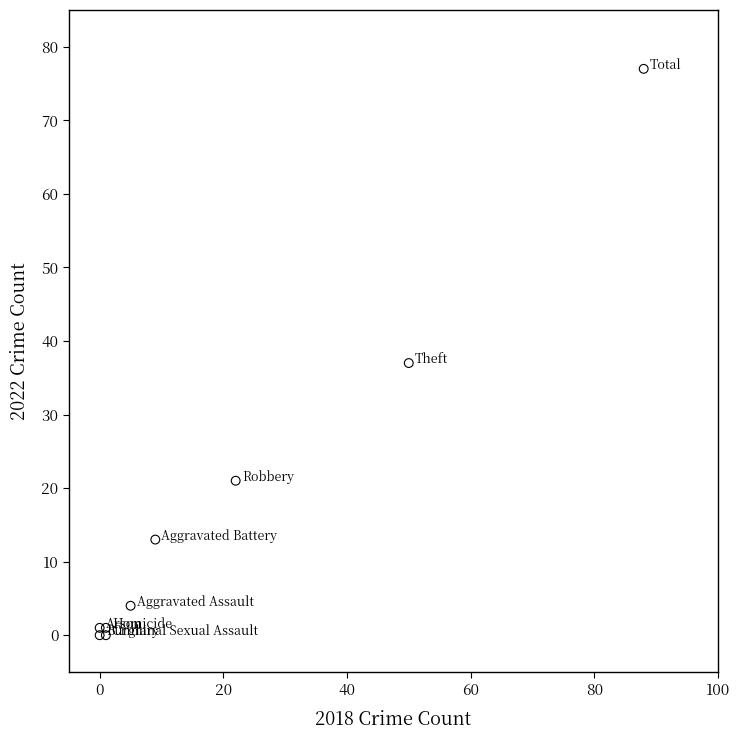

What Y value in the scatter plot is closest to 38?

37